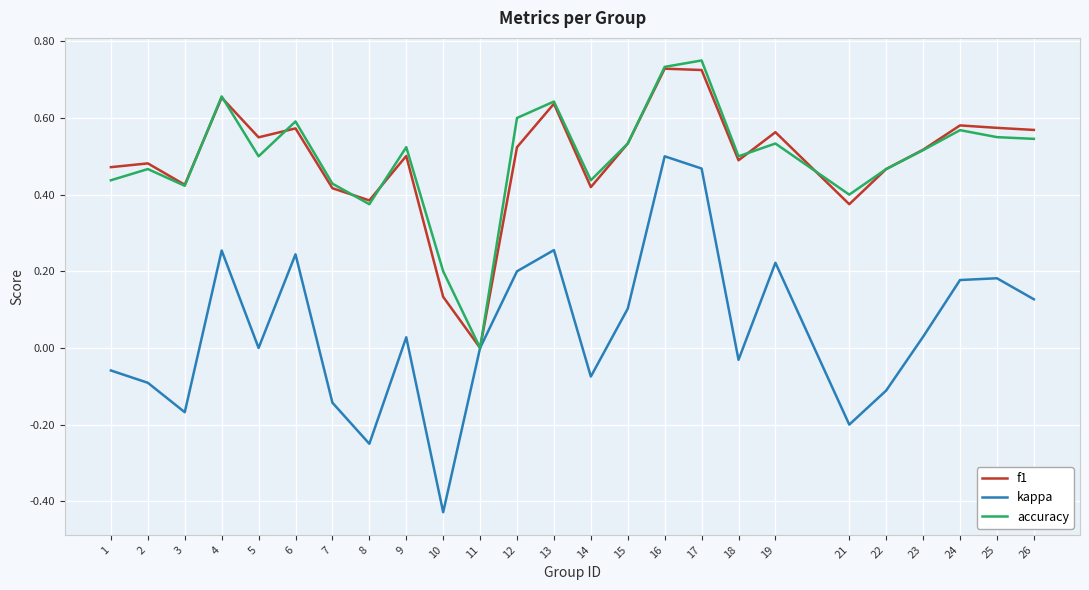

What is the sum of the f1 values at 22 and 23?

1.0